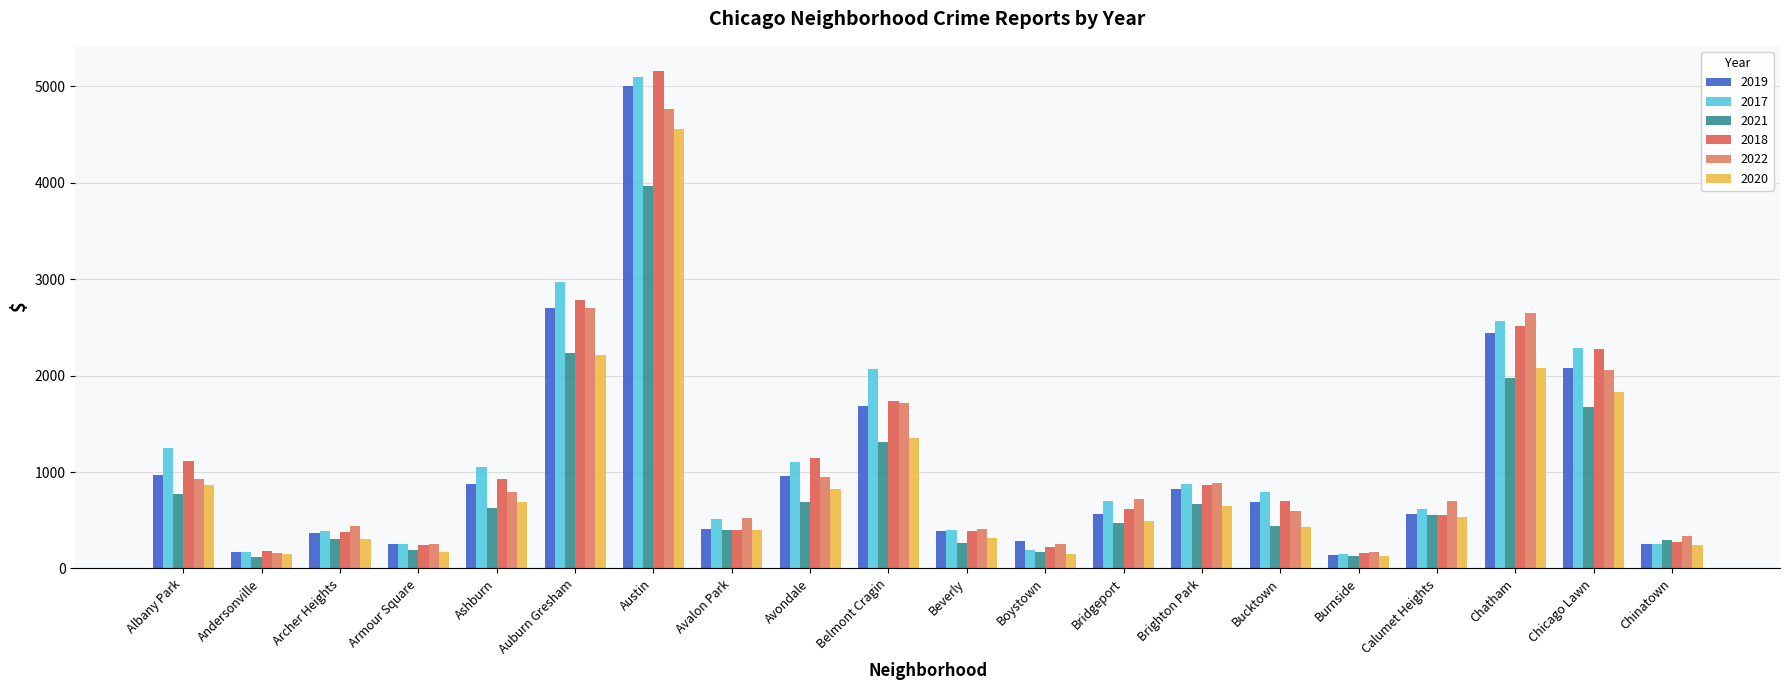

What is the label of the 4th bar from the left?

Armour Square